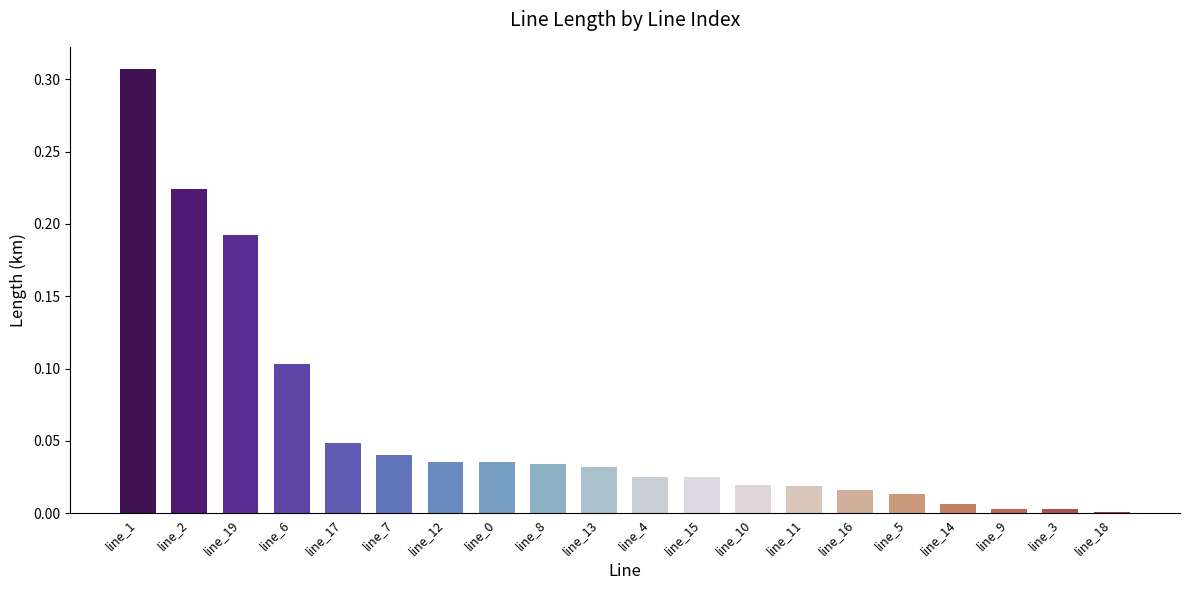

What is the sum of all values?

1.2